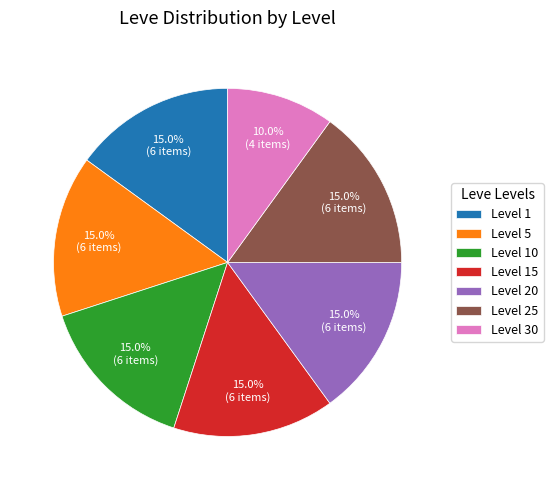

What is the ratio of the value at Level 25 to the value at Level 15?

1.0